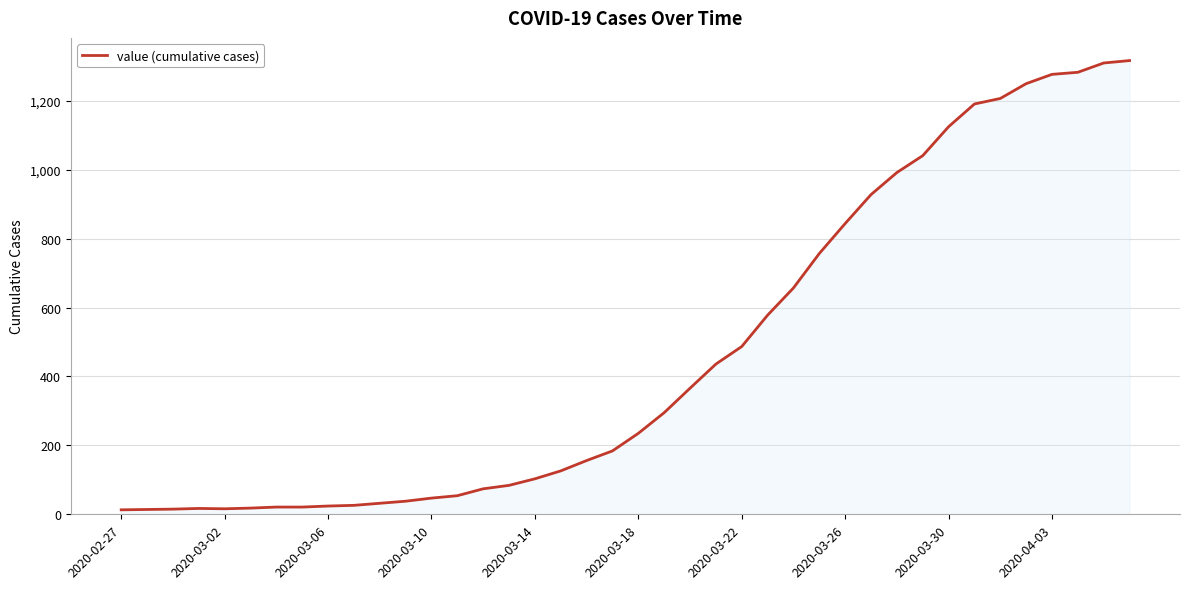

Does the chart have visible grid lines?

Yes